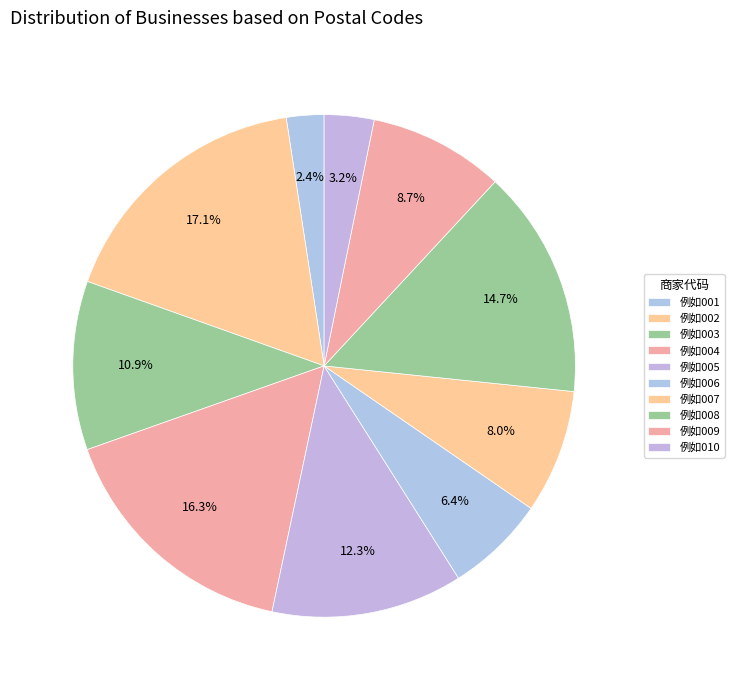

How many slices are in this pie chart?

10